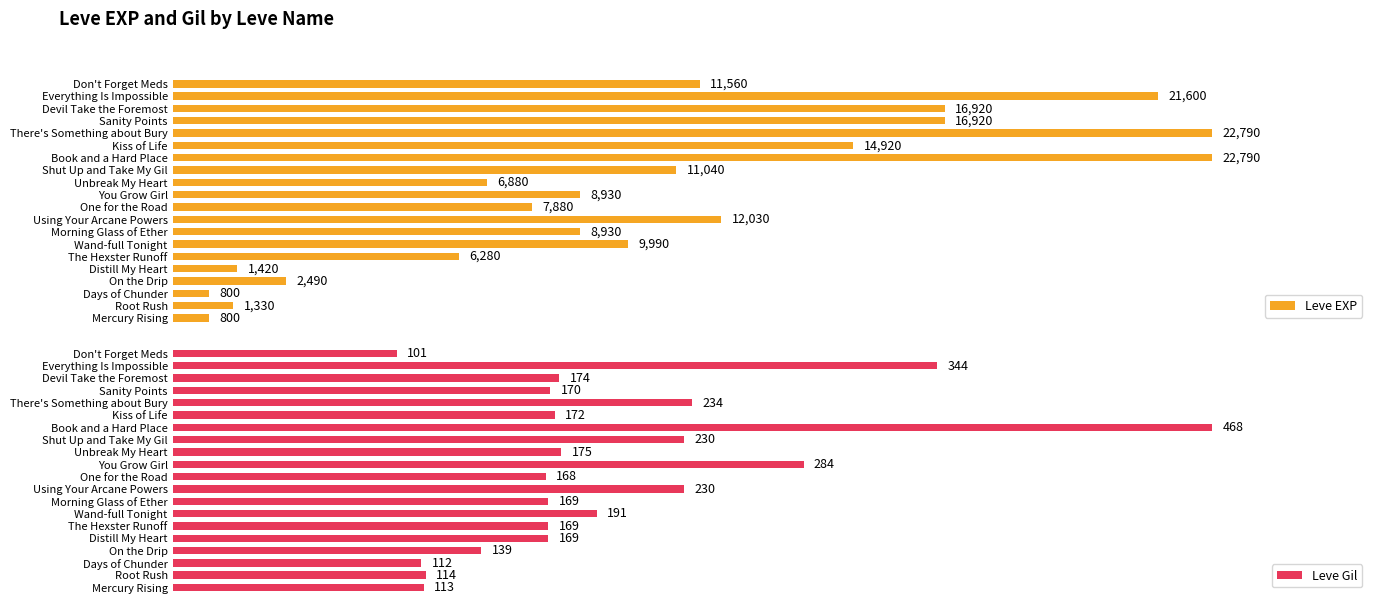

How many categories are shown in the chart?

20